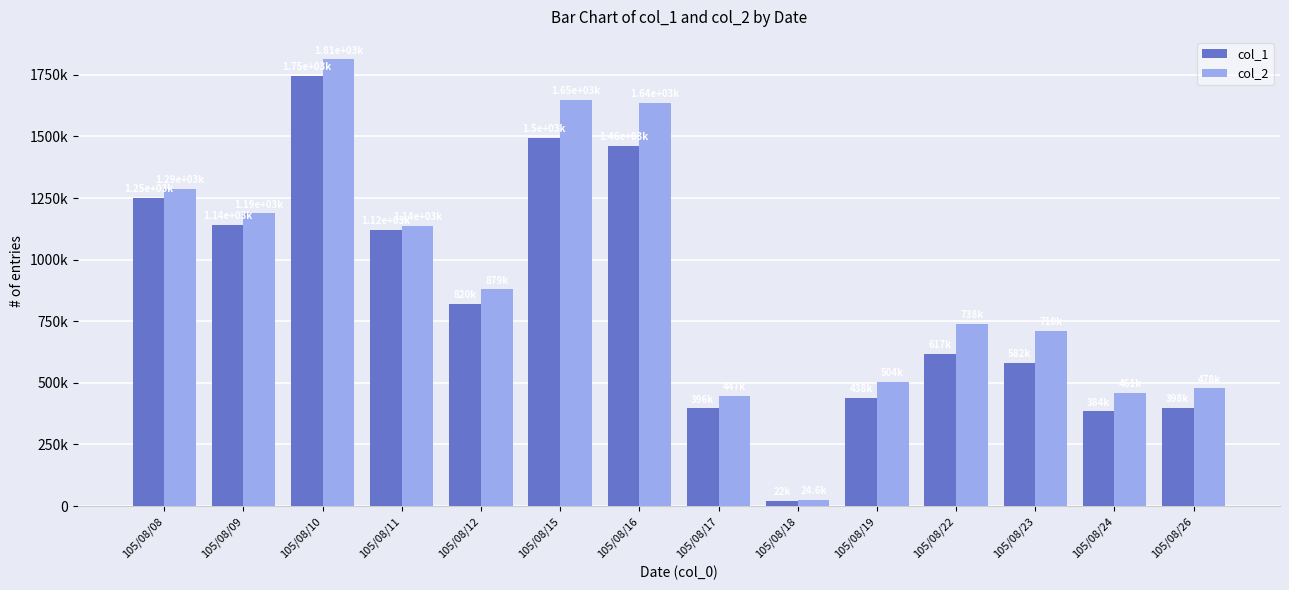

Reading left to right, list all the values displayed in this chart.

col_1: 1250000	1140000	1746000	1122000	820000	1495000	1463000	396000	22000	438000	617000	582000	384000	398000
col_2: 1287940	1187180	1813140	1138290	878920	1647690	1635900	447390	24640	504100	738220	709940	460510	477600